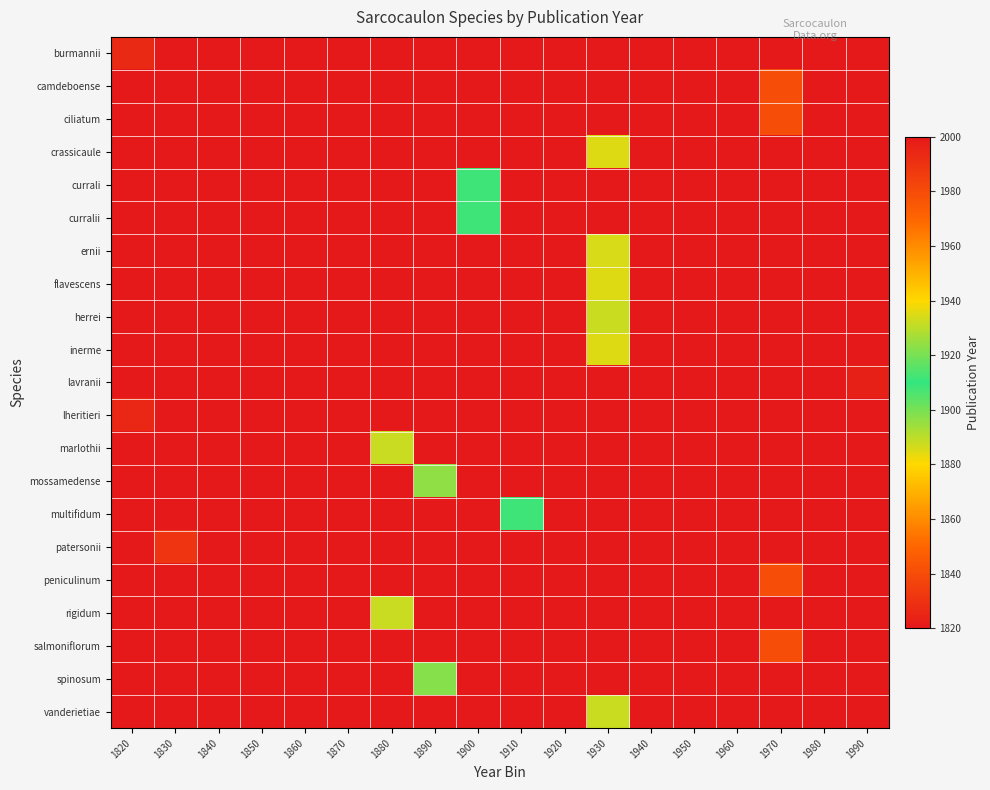

What is the spread (max minus min) of values at 1890?

1898